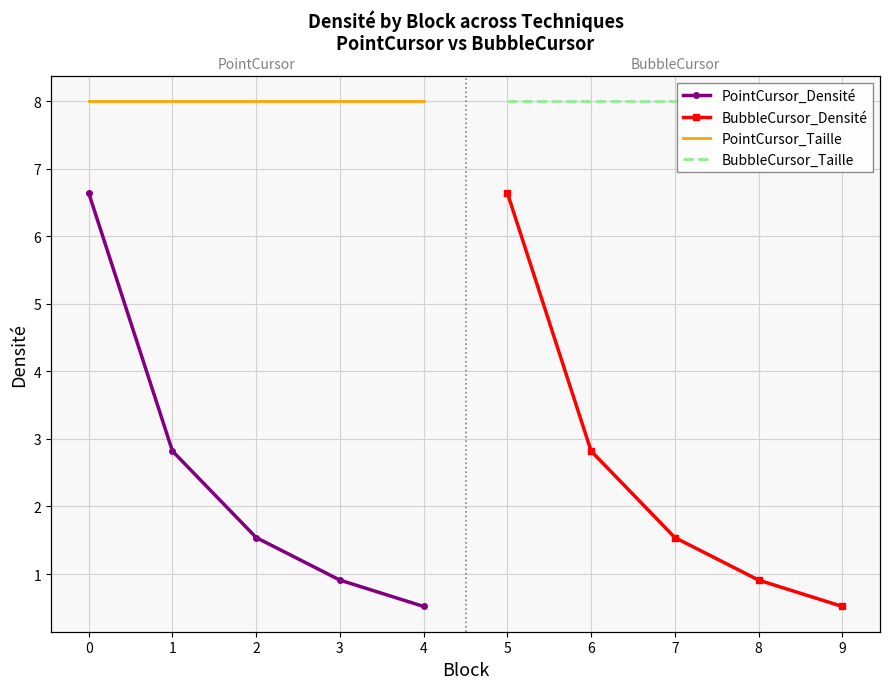

How many data points does each series have?

5